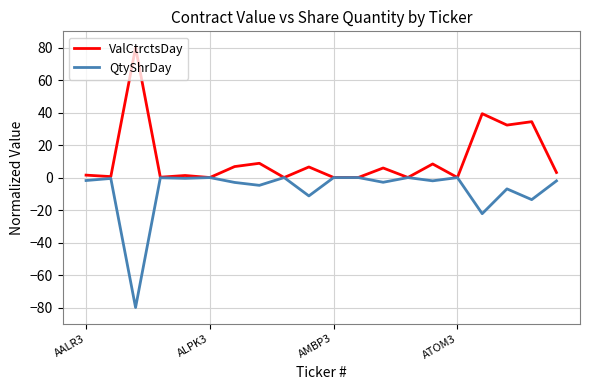

List the series in order of their overall mean, lowest first.

QtyShrDay, ValCtrctsDay